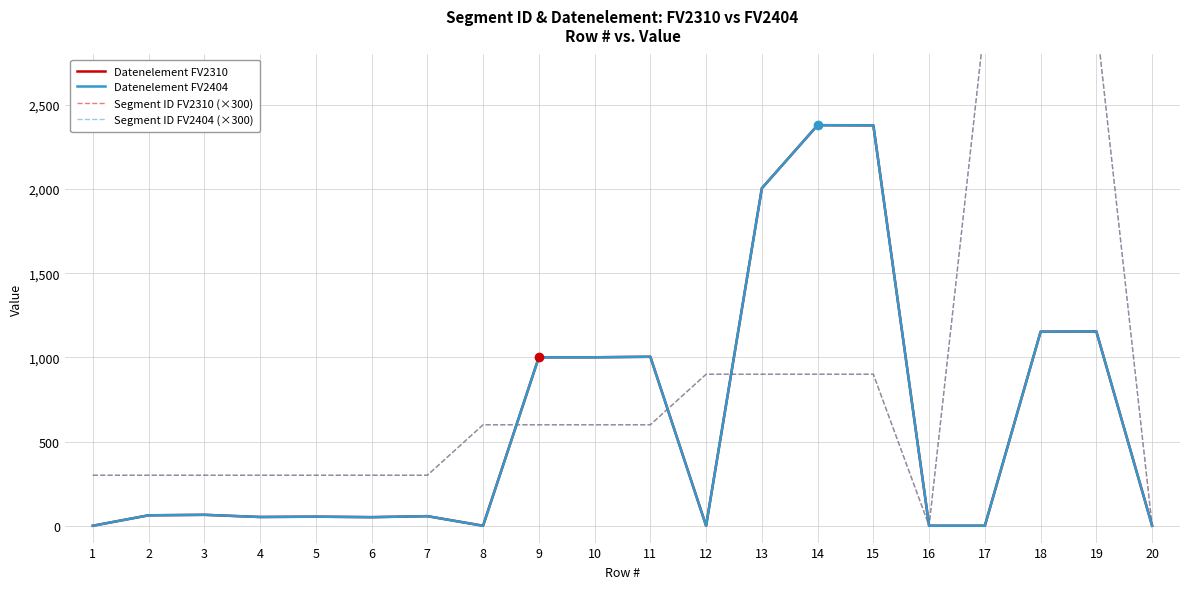

What is the value of the Segment ID FV2310 (×300) point at the 6th from the left?

300